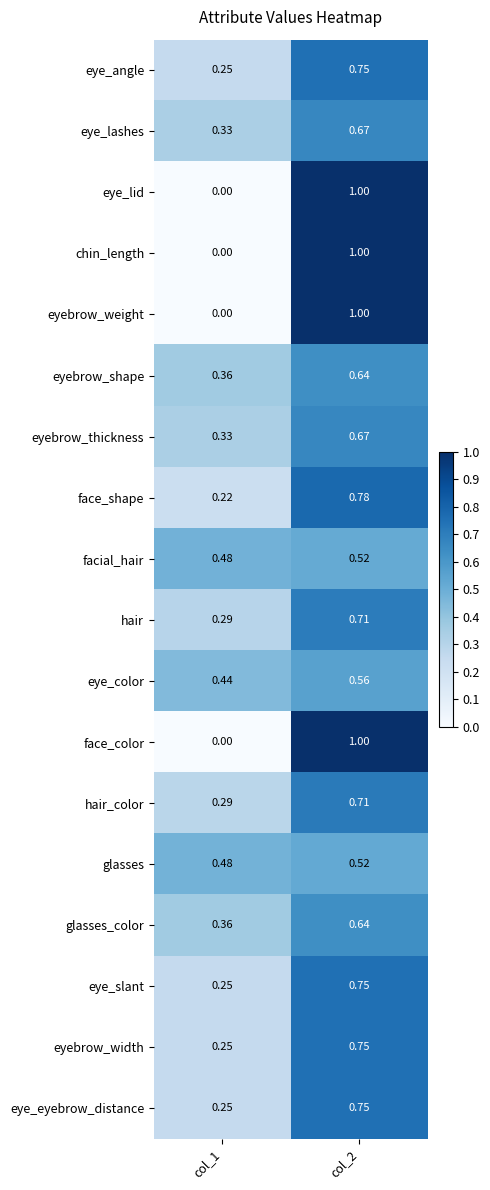

What is the spread (max minus min) of values at col_2?

0.5